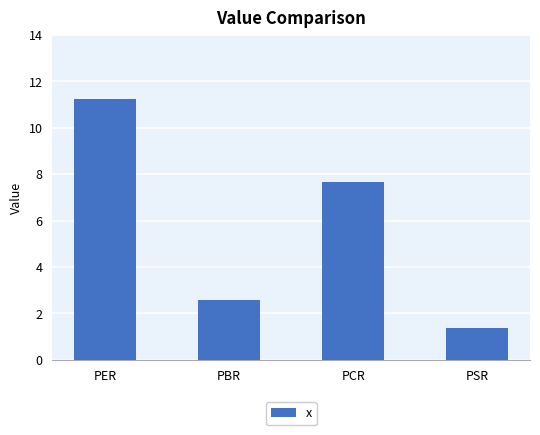

Between PBR and PER, which is larger?

PER